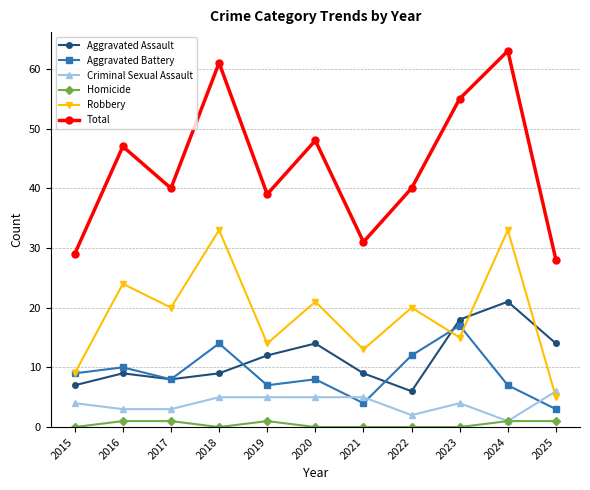

At which label does Total first exceed 40?

2016